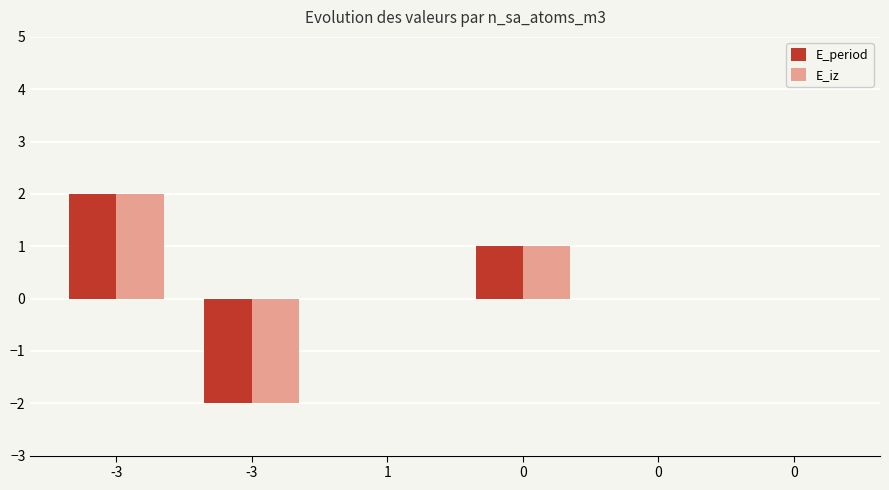

At which category is the sum across all series the highest?

-3